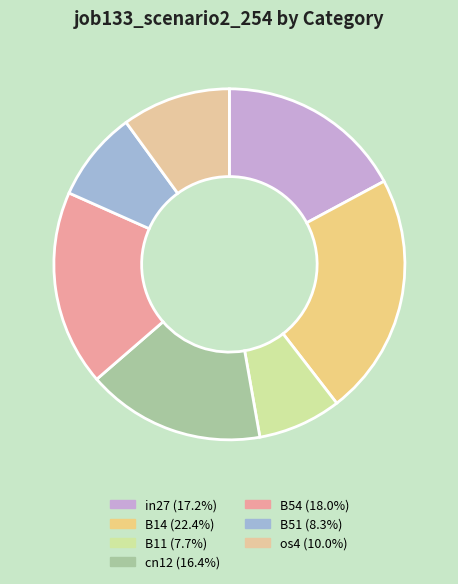

To the nearest percent, what percentage of the pie is B54?

18%